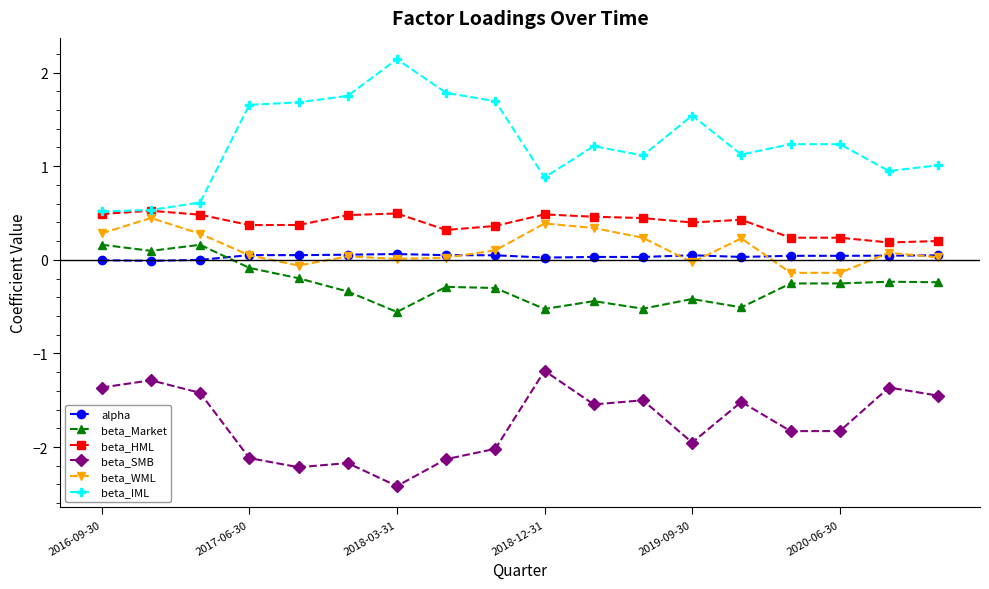

True or false: beta_Market and beta_SMB intersect in this chart.

False